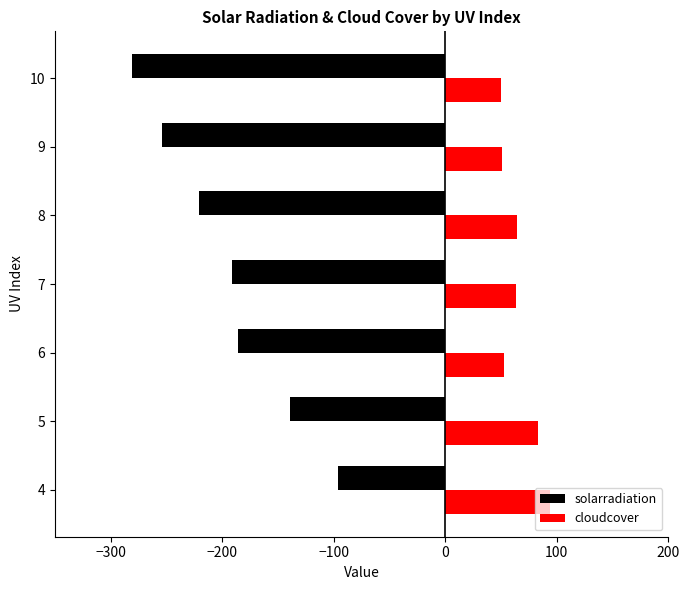

List the series in order of their overall mean, lowest first.

solarradiation, cloudcover